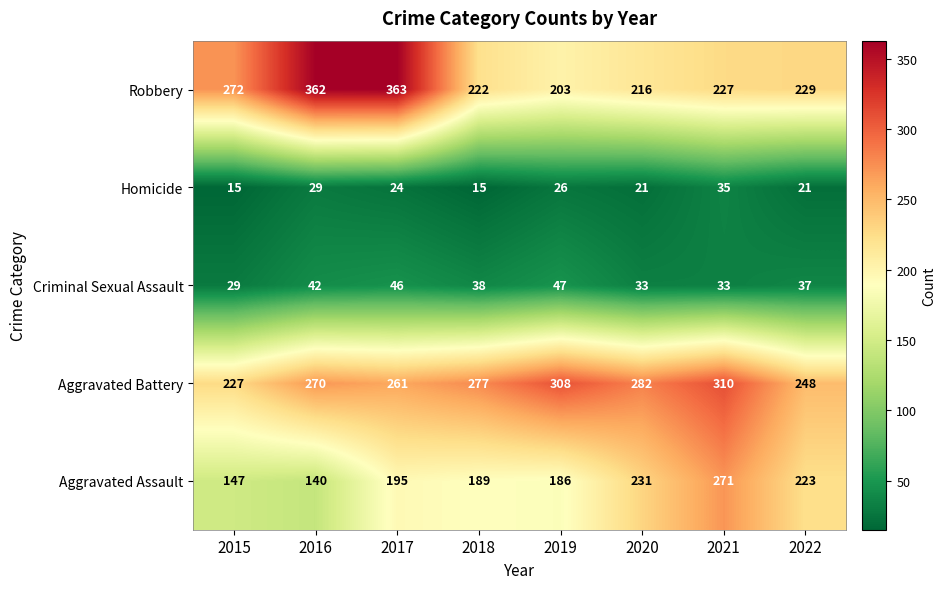

Is it true that Aggravated Battery equals 310 at 2021?

True